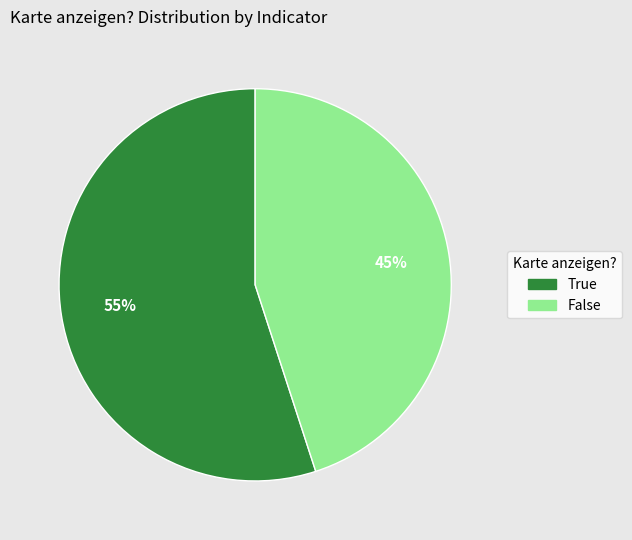

Between False and True, which is larger?

True